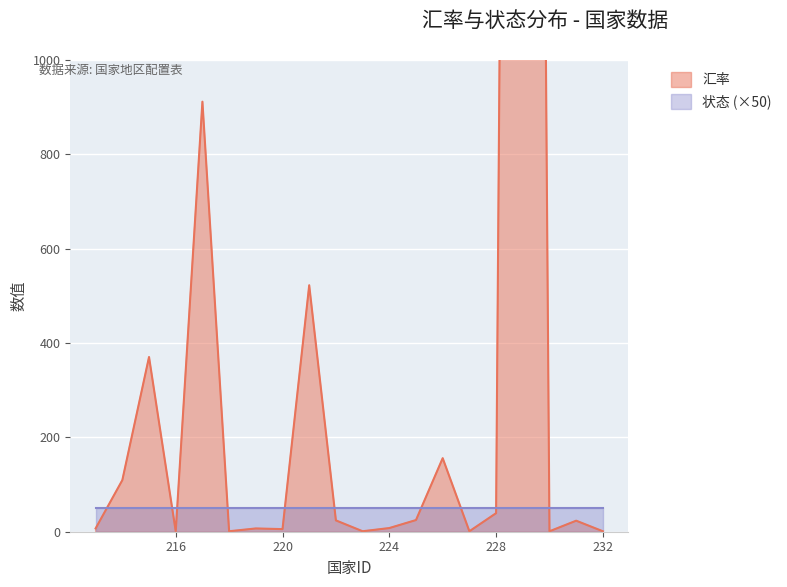

The value at 226 is 221.7. True or false?

False